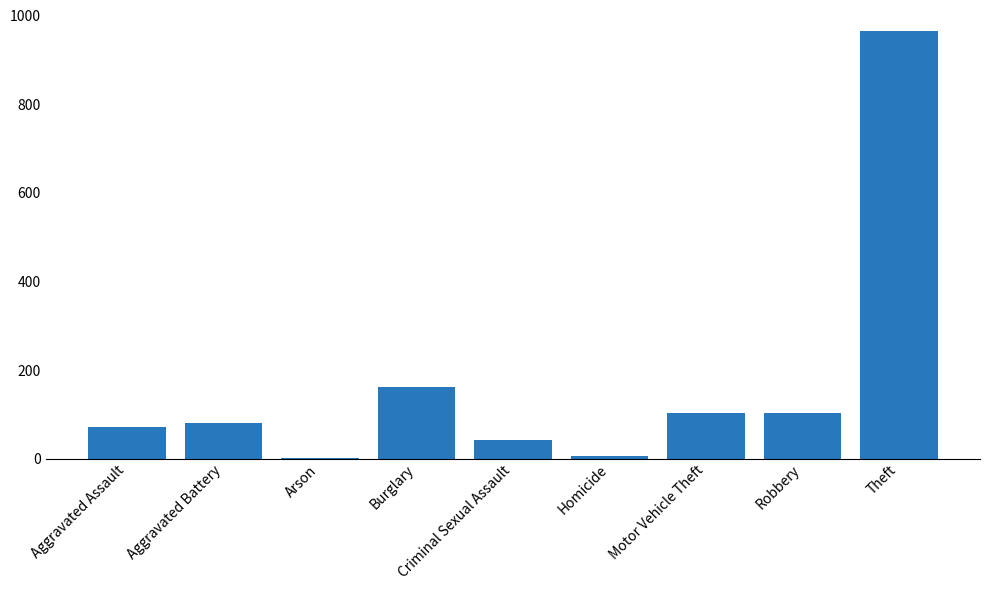

True or false: the data shows 1592 at Theft.

False